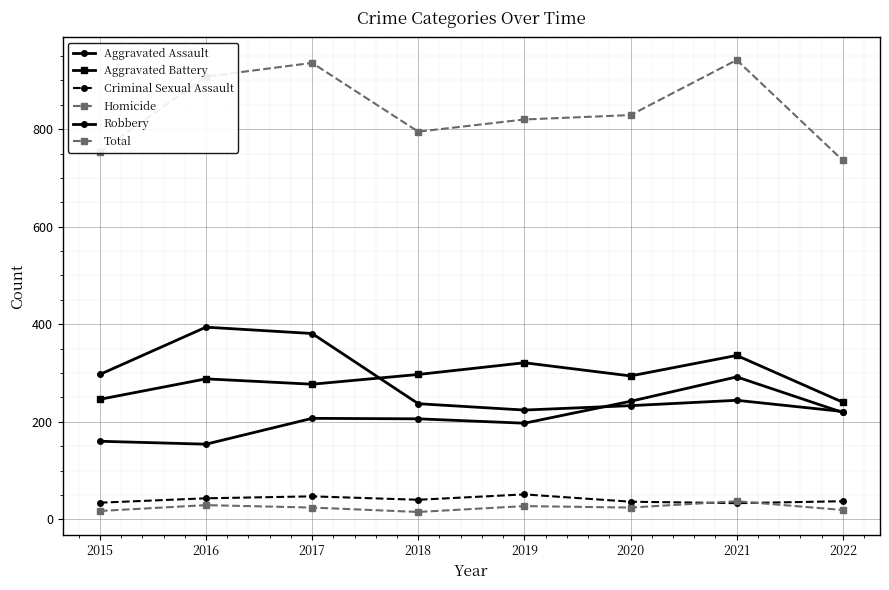

Where is the first local minimum for Total?

2018